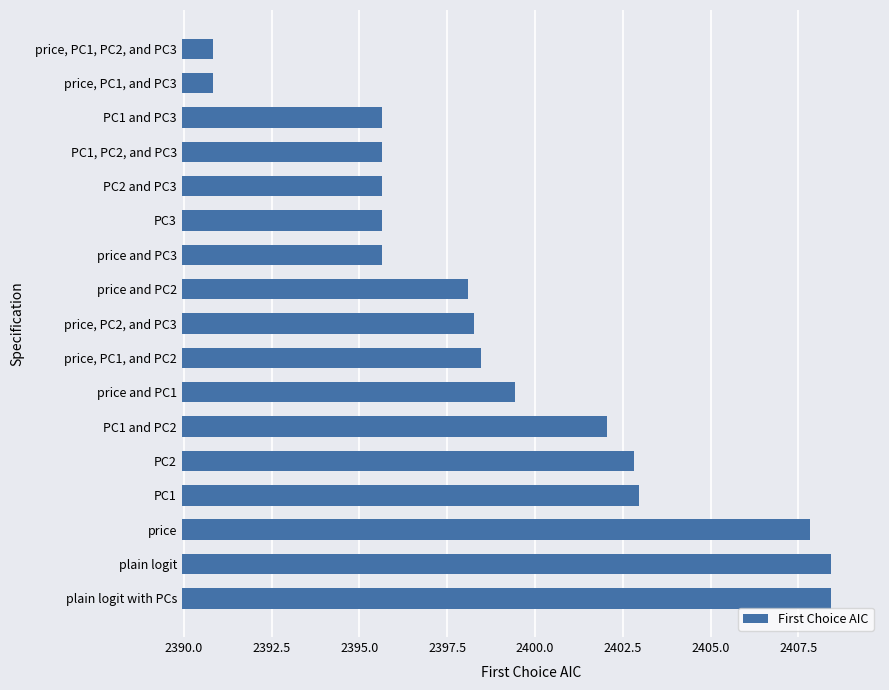

What is the average value?

2399.2